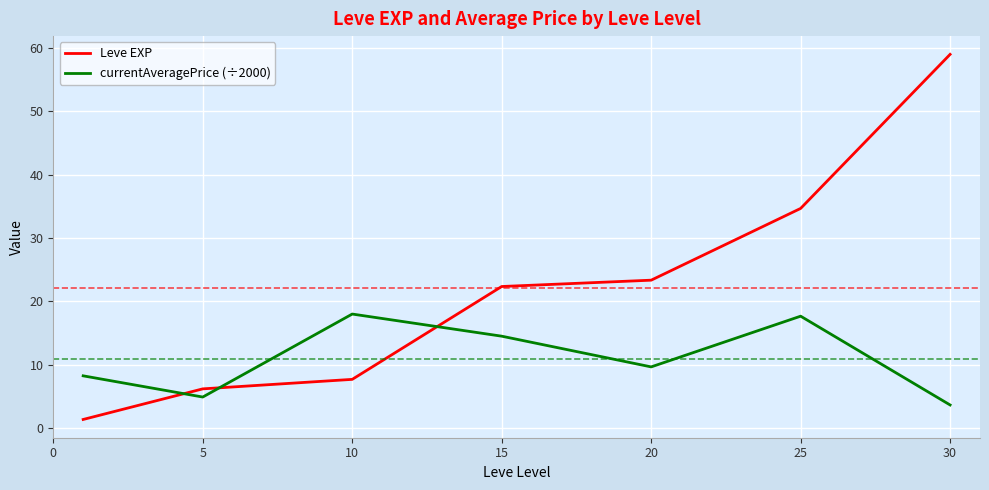

Which series has the largest total across all categories?

Leve EXP